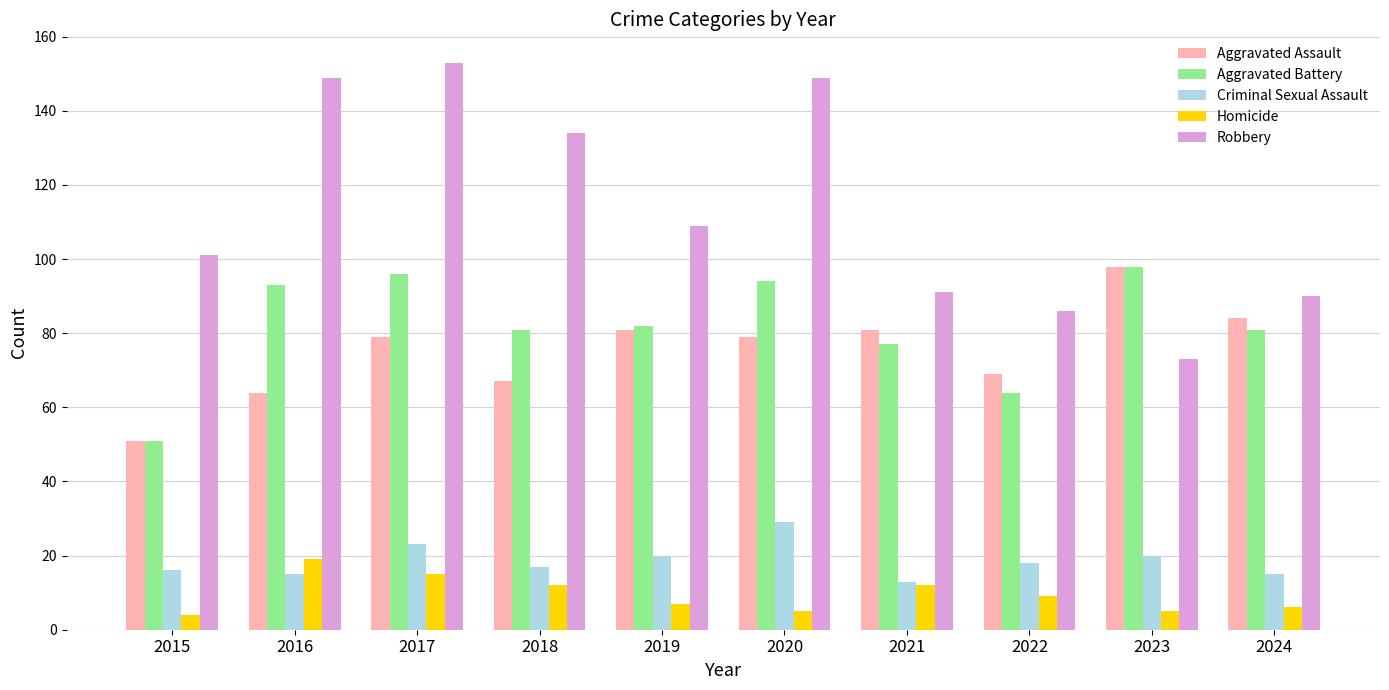

The value of Aggravated Battery at 2018 is 81. True or false?

True